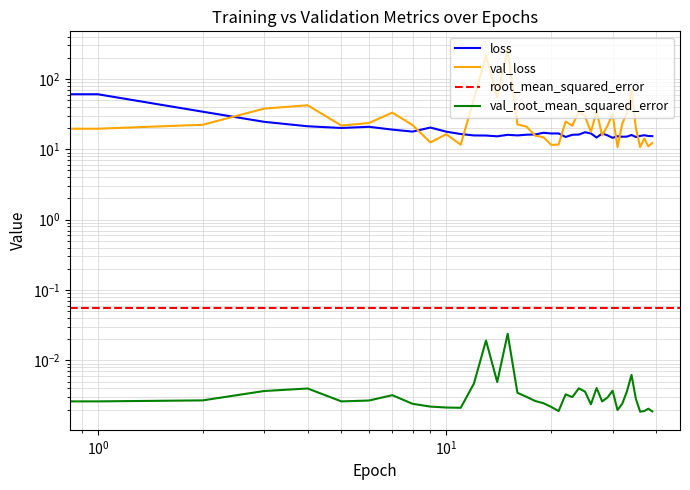

Which series has the largest total across all categories?

val_loss